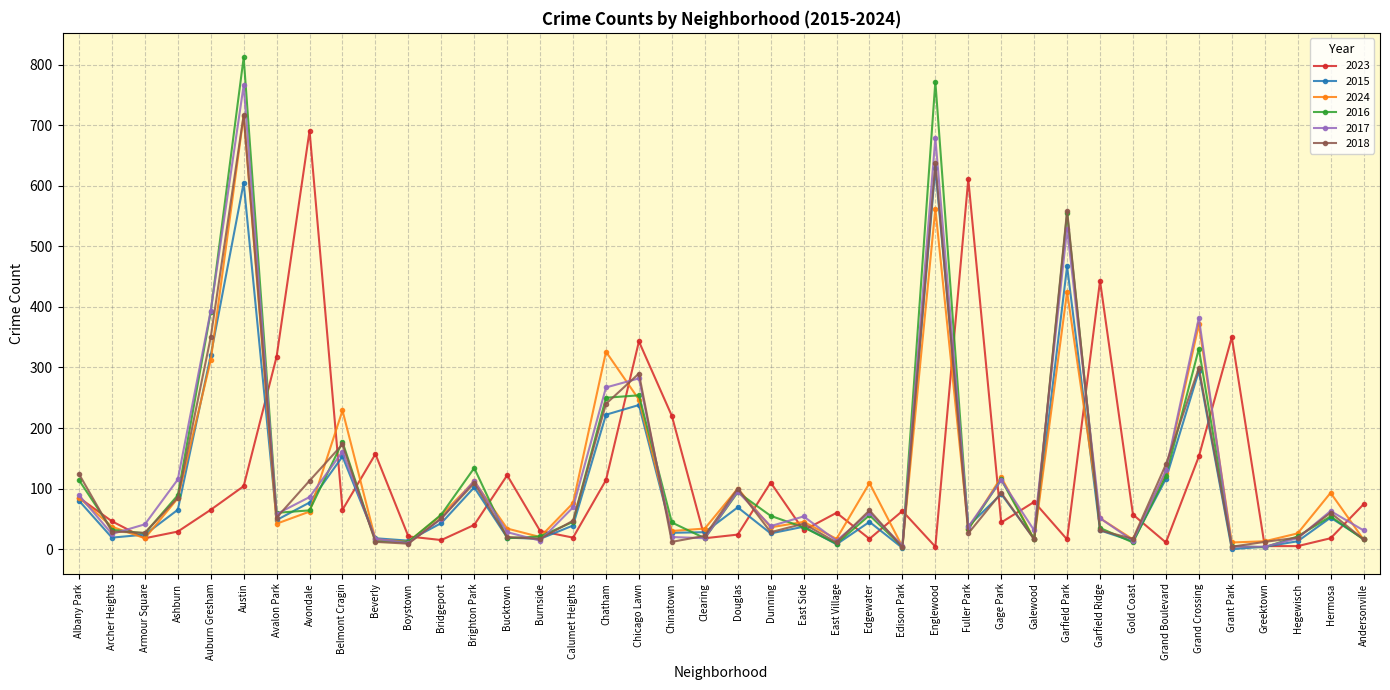

The value of 2016 at Austin is 1308. True or false?

False